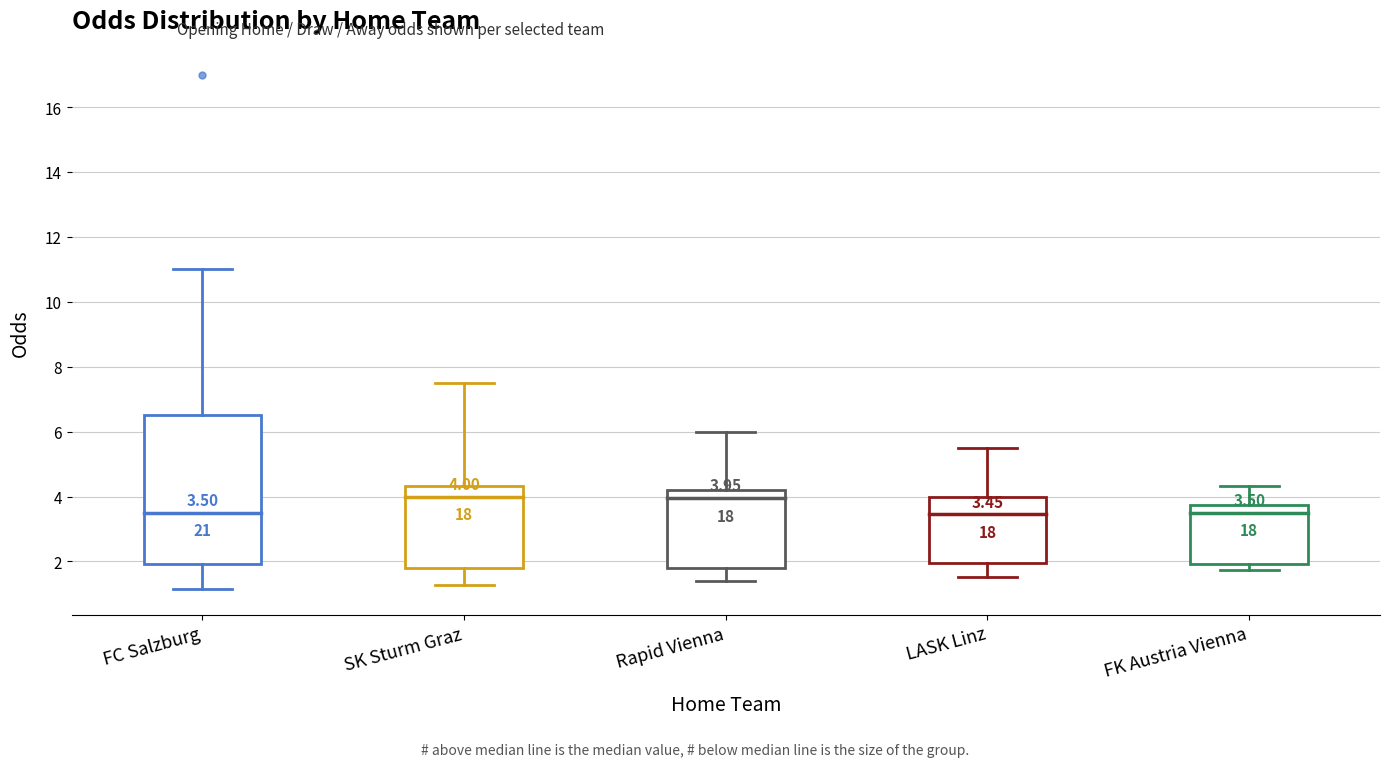

Which box is the tallest, from its lower edge to its upper edge?

FC Salzburg